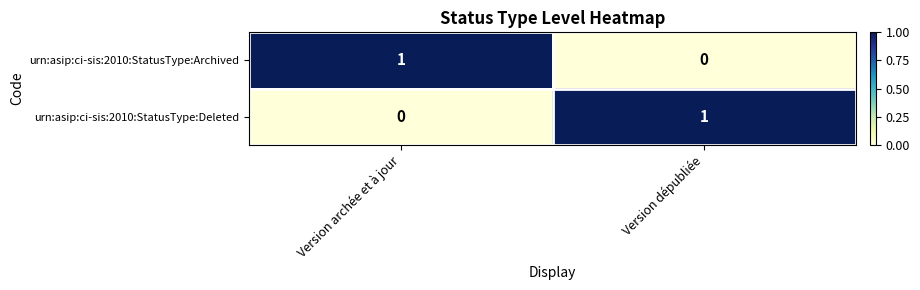

True or false: urn:asip:ci-sis:2010:StatusType:Archived has a value of 2 at Version archée et à jour.

False